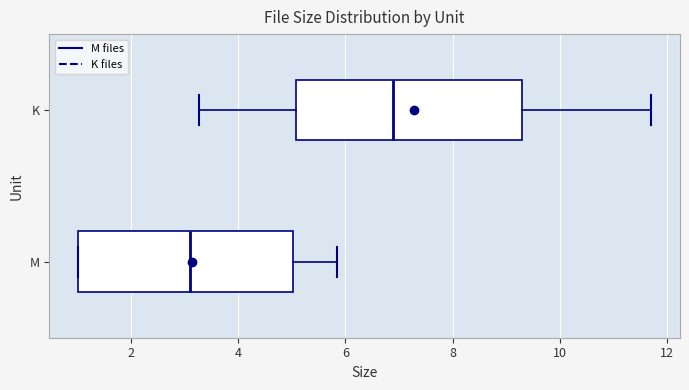

Reading bottom to top, read every box against the x-axis: the position of its median line, the range the box covers, and the ends of its whiskers. The values are not printed on the chart, so give them approximately, as read against the axis.

M: median 3.2, box 1.0 to 5.0, whiskers 1.0 to 5.8
K: median 6.8, box 5.0 to 9.2, whiskers 3.2 to 11.8